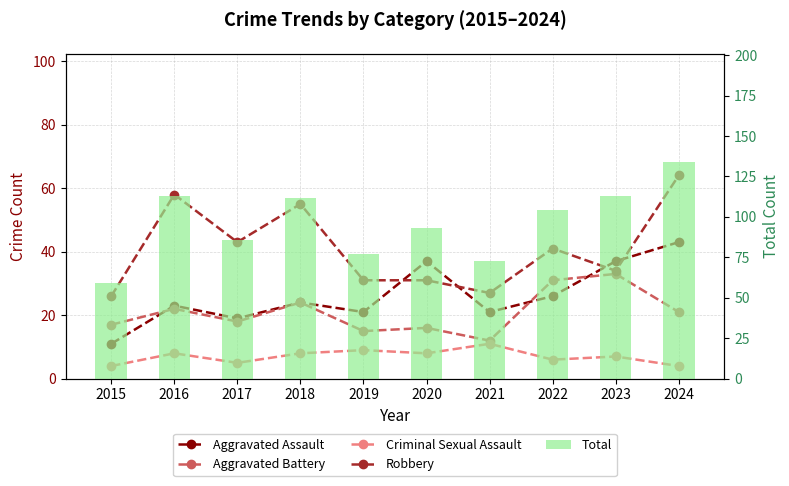

Is it true that Aggravated Battery equals 5 at 2020?

False